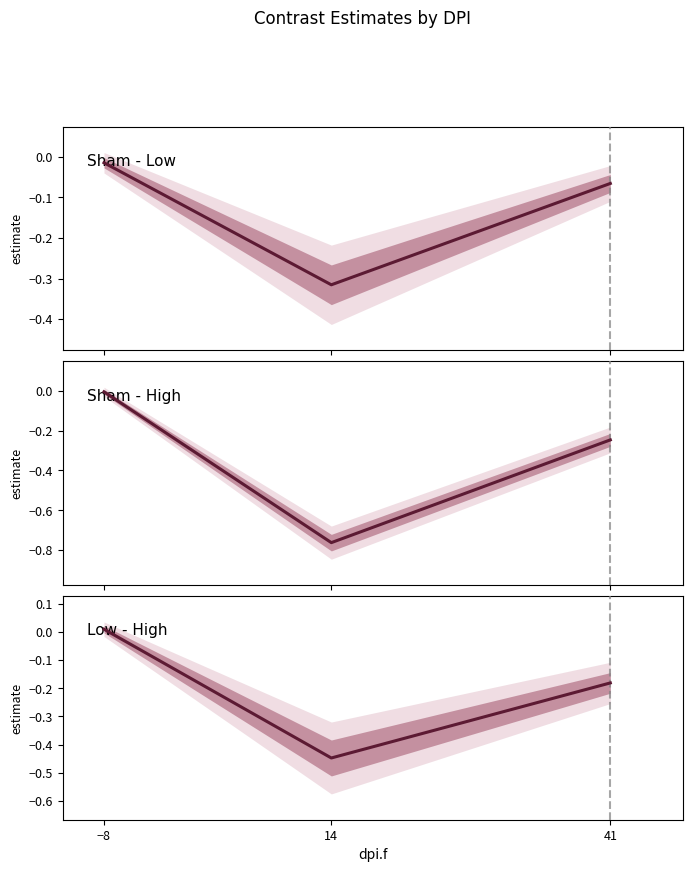

What is the label of the 3rd point from the right?

−8